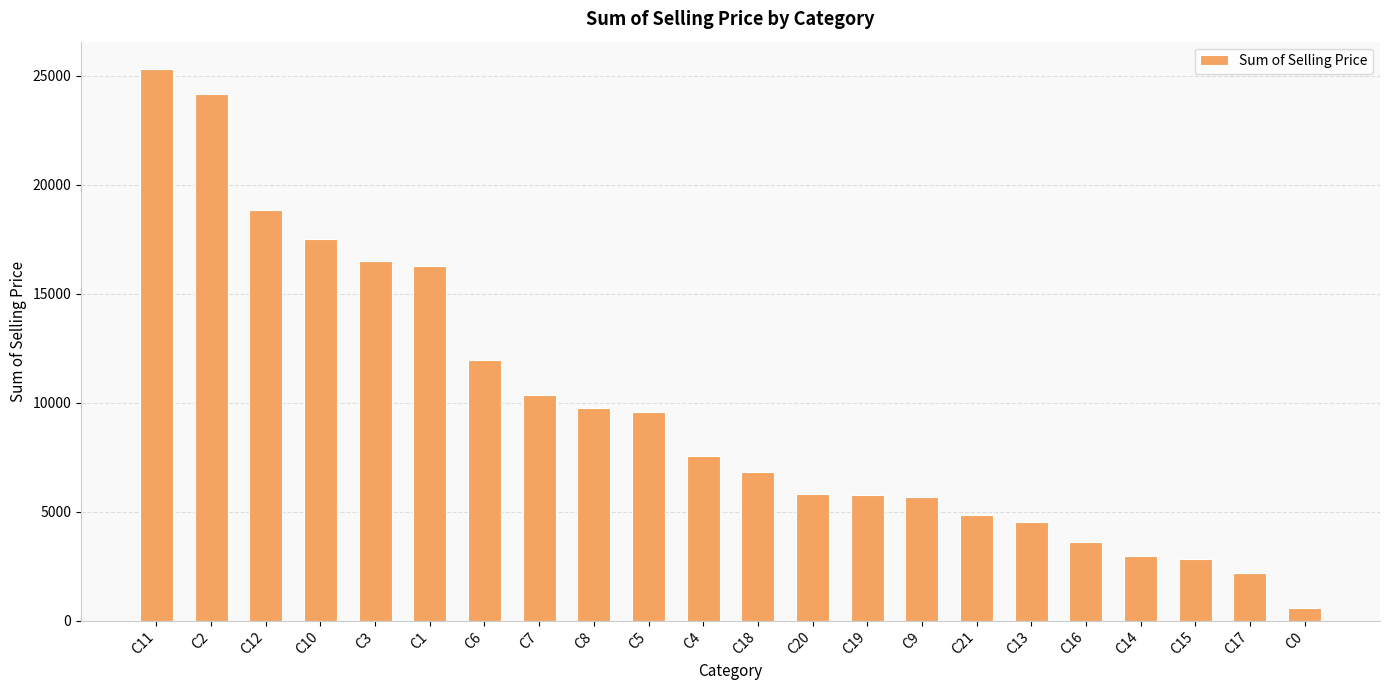

How many distinct data groups are displayed?

1